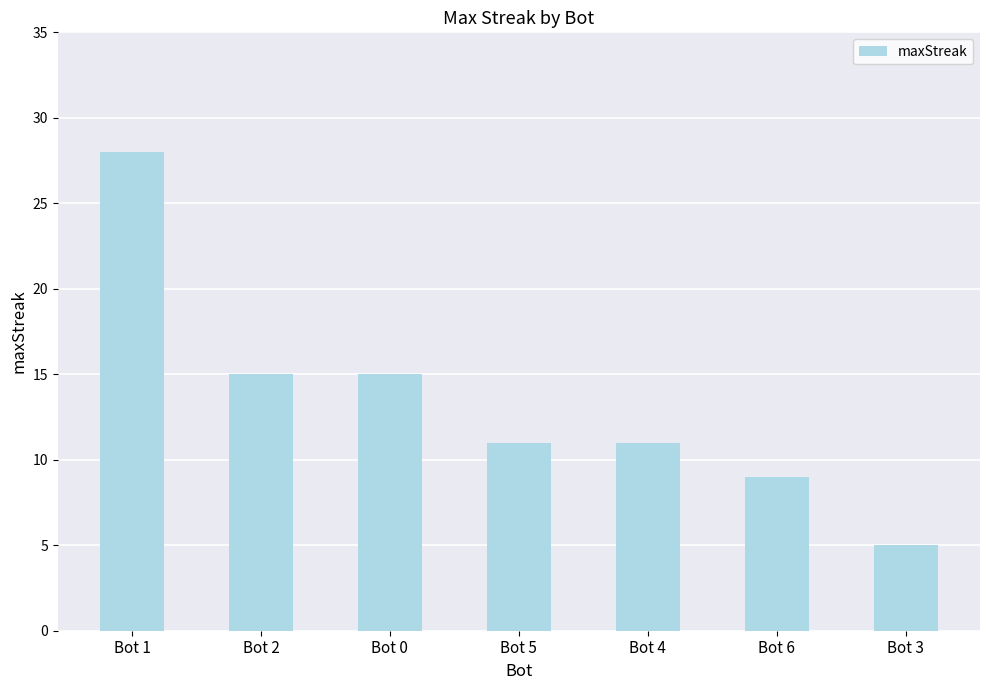

The chart shows a value of 5 at Bot 3. True or false?

True